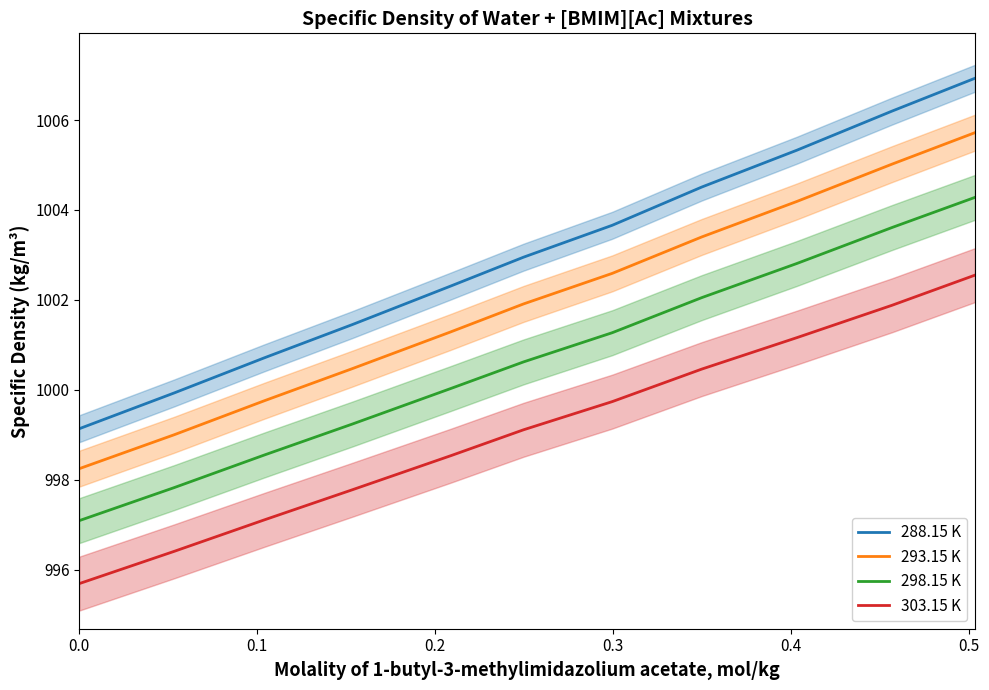

What is the maximum value for 288.15 K?

1006.9